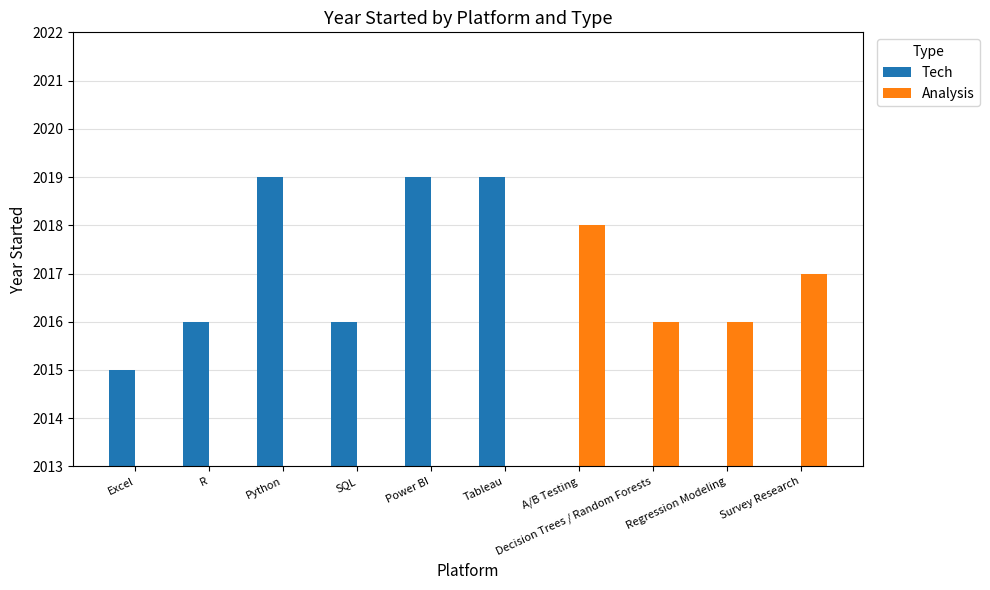

Is the value of Analysis at Tableau greater than the value of Tech at R?

No